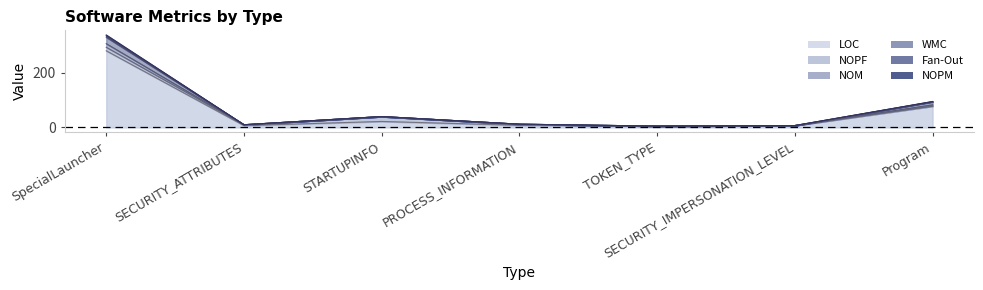

Between STARTUPINFO and SpecialLauncher, which is larger?

SpecialLauncher